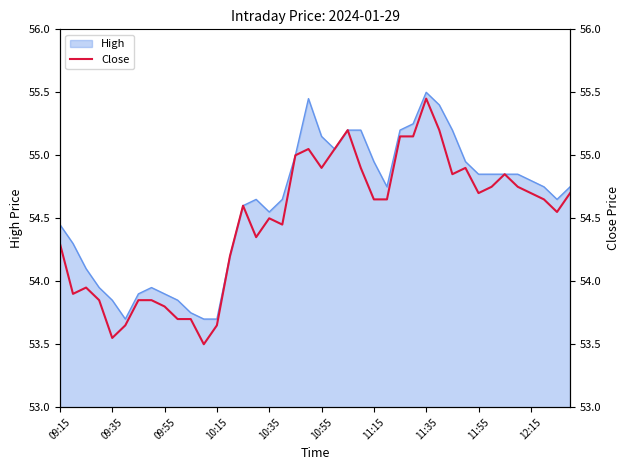

What is the average value?

54.5